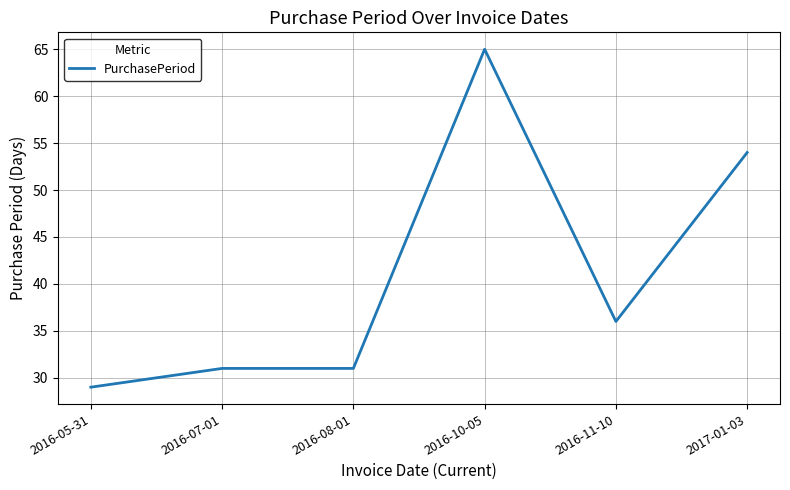

How many lines are shown in the chart?

1